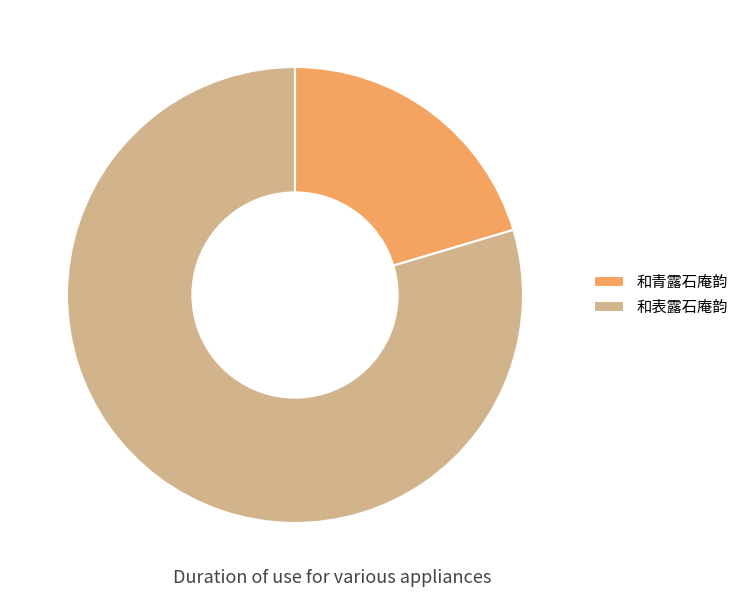

Between 和表露石庵韵 and 和青露石庵韵, which is larger?

和表露石庵韵